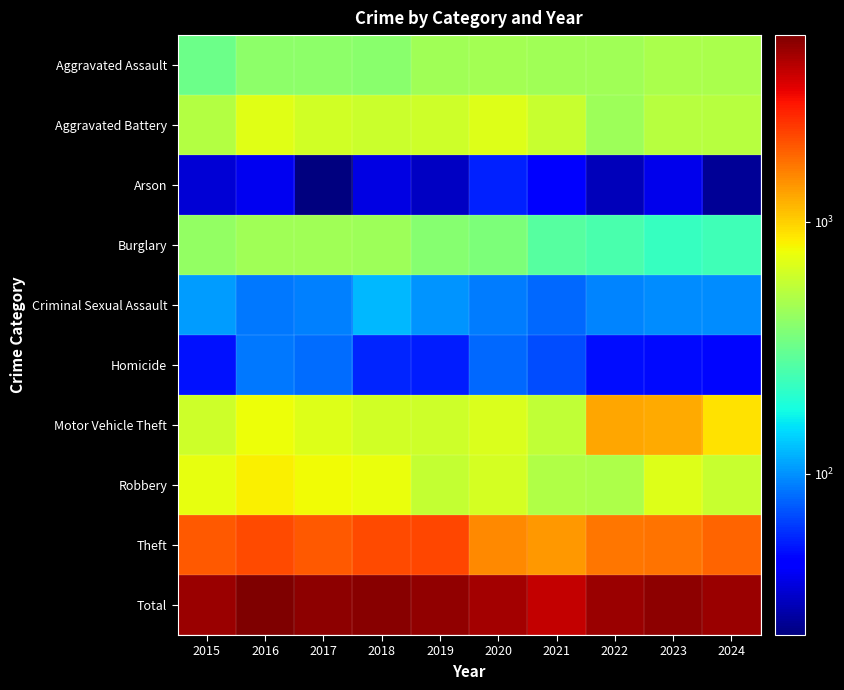

Reading right to left, transcribe all the data shown in this chart.

Aggravated Assault: 2024=486	2023=486	2022=458	2021=452	2020=466	2019=452	2018=392	2017=396	2016=402	2015=323
Aggravated Battery: 2024=527	2023=529	2022=446	2021=587	2020=686	2019=608	2018=600	2017=623	2016=691	2015=515
Arson: 2024=26	2023=39	2022=31	2021=43	2020=55	2019=32	2018=37	2017=23	2016=40	2015=35
Burglary: 2024=237	2023=223	2022=253	2021=280	2020=357	2019=383	2018=443	2017=453	2016=451	2015=421
Criminal Sexual Assault: 2024=98	2023=98	2022=93	2021=81	2020=89	2019=102	2018=123	2017=91	2016=87	2015=105
Homicide: 2024=47	2023=48	2022=49	2021=69	2020=81	2019=53	2018=56	2017=82	2016=87	2015=50
Motor Vehicle Theft: 2024=902	2023=1244	2022=1272	2021=560	2020=673	2019=611	2018=631	2017=680	2016=756	2015=614
Robbery: 2024=587	2023=687	2022=495	2021=506	2020=637	2019=577	2018=741	2017=780	2016=819	2015=726
Theft: 2024=1877	2023=1712	2022=1664	2021=1392	2020=1512	2019=2190	2018=2140	2017=1968	2016=2148	2015=1981
Total: 2024=4787	2023=5066	2022=4761	2021=3970	2020=4556	2019=5008	2018=5163	2017=5096	2016=5481	2015=4770